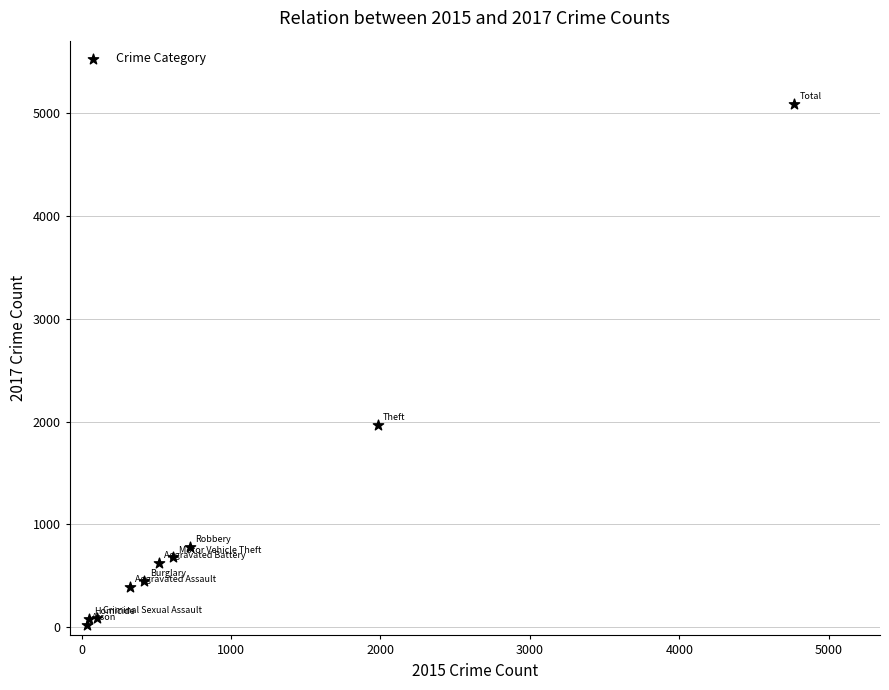

What is the average Y value?

1019